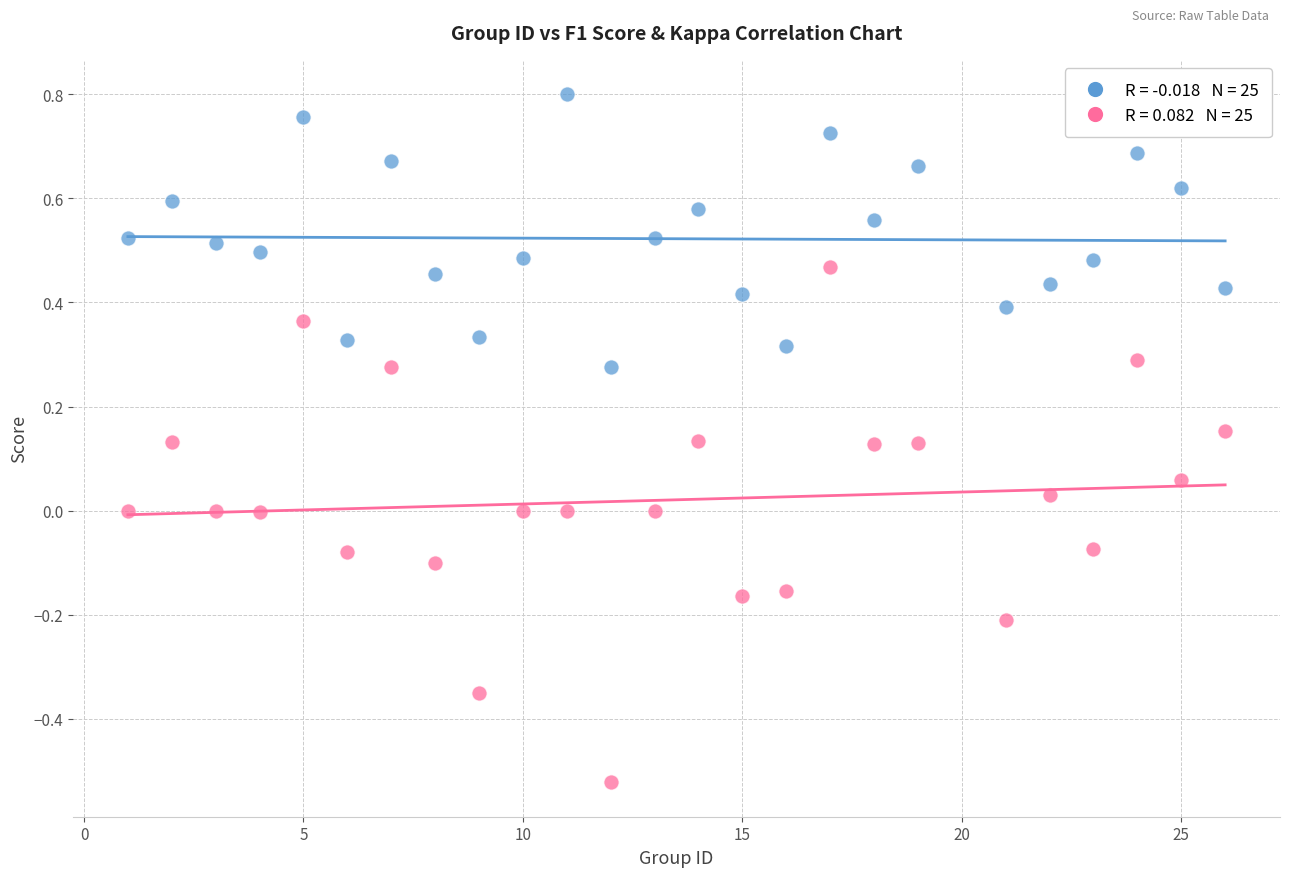

Across all data points, what is the range of Y values (max minus min)?

1.3